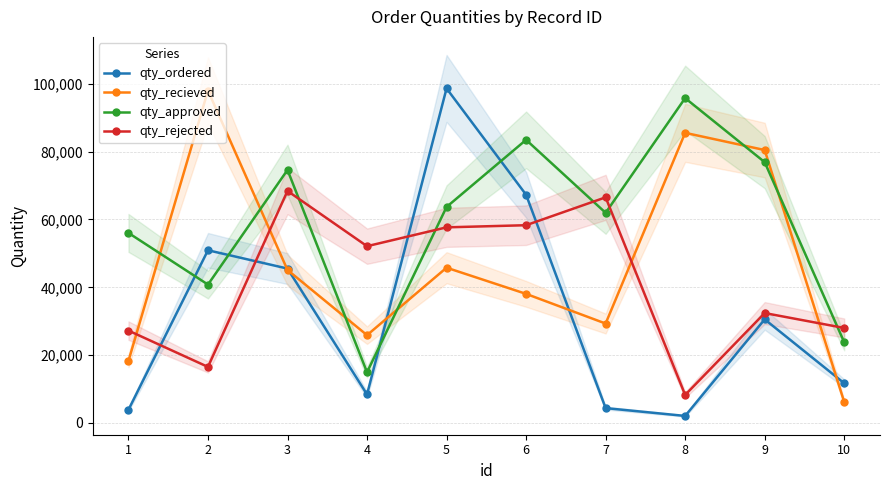

What is the difference between the qty_ordered values at 3 and 9?

14966